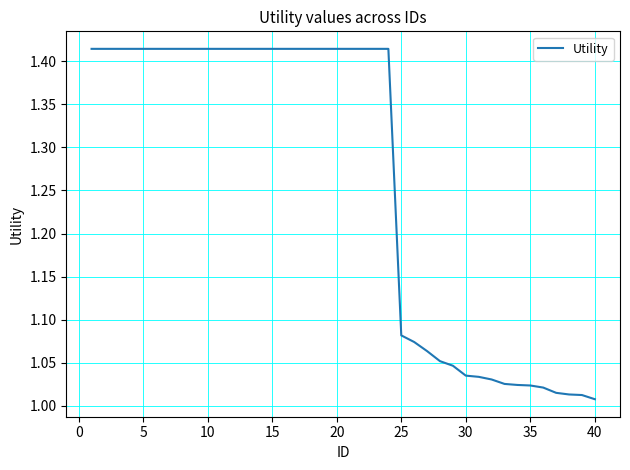

True or false: the data shows 0.7 at 25.

False